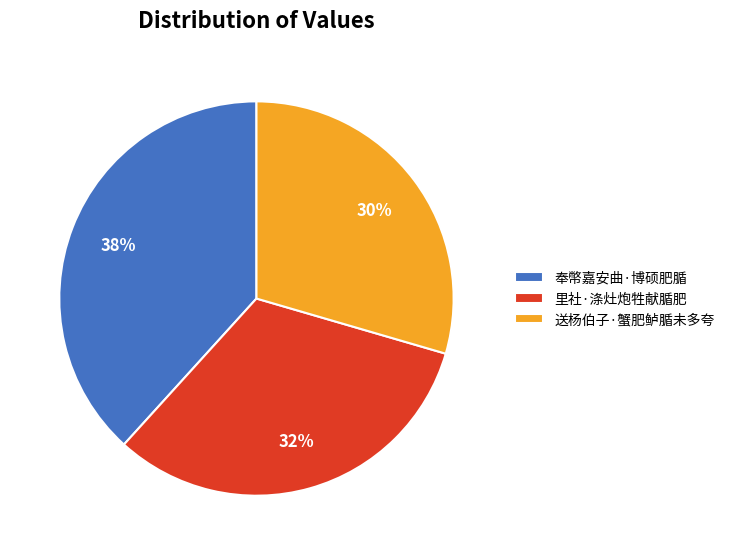

Does 里社·涤灶炮牲献腯肥 represent more than half of the total?

No